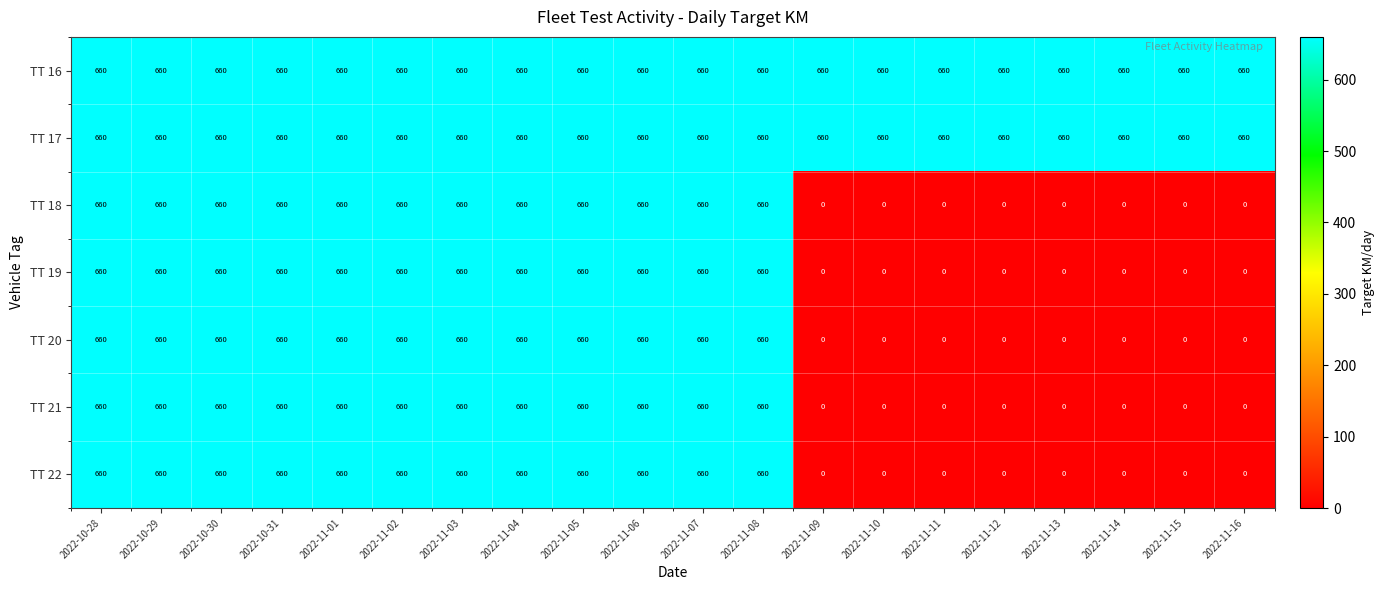

What is the average value of the TT 21 series?

396